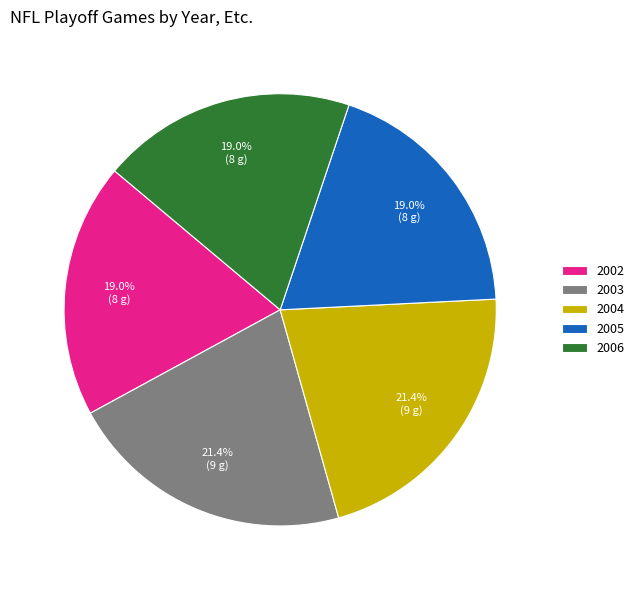

Is there a majority slice in this chart?

No